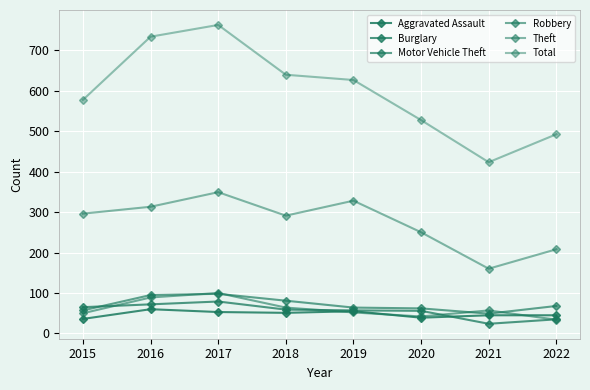

Count the number of categories in the chart.

8